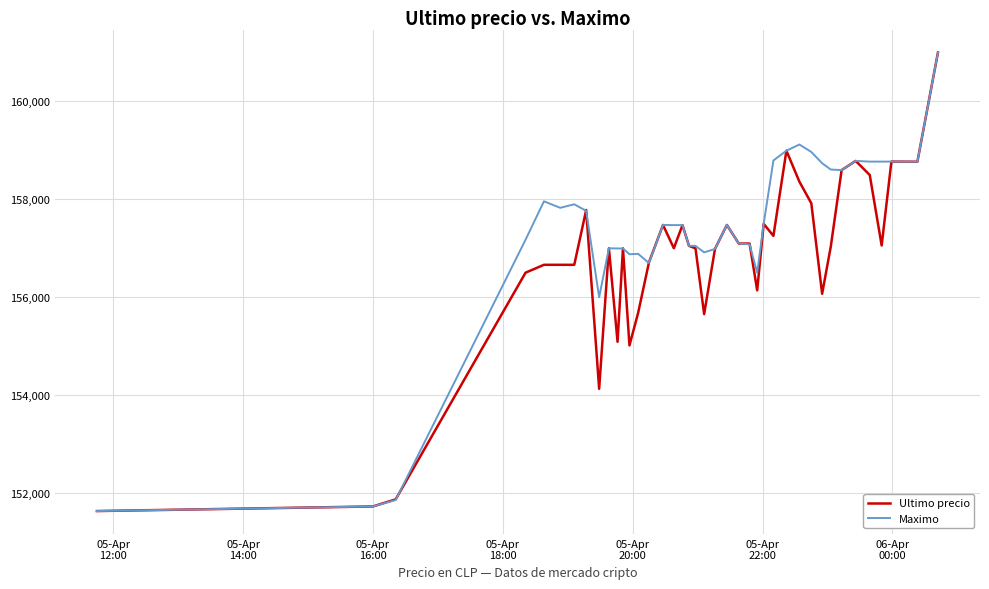

What is the maximum value for Ultimo precio?

161000